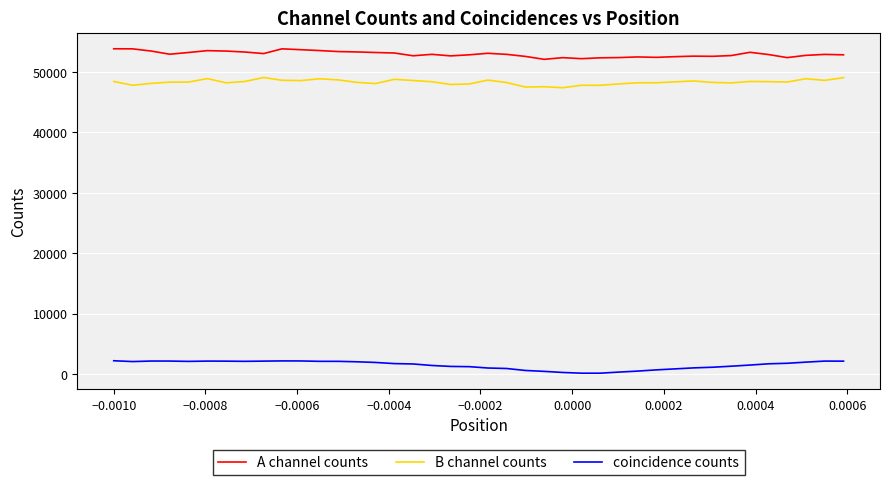

List the series in order of their peak value, highest first.

A channel counts, B channel counts, coincidence counts